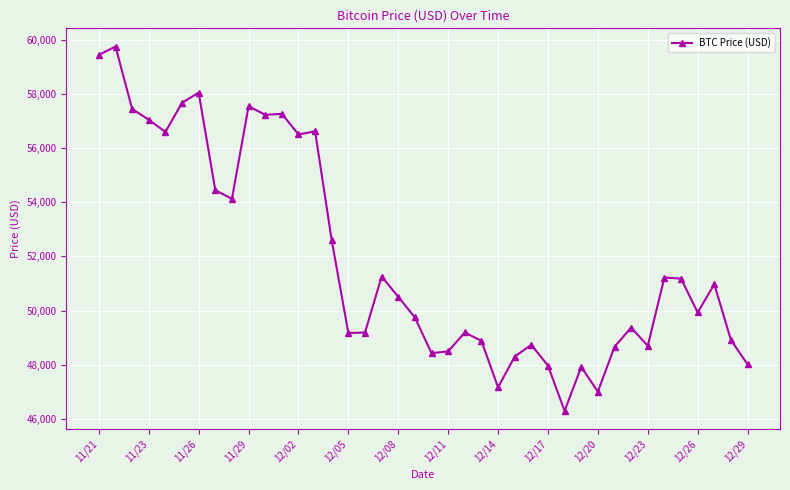

What is the greatest value displayed?

59749